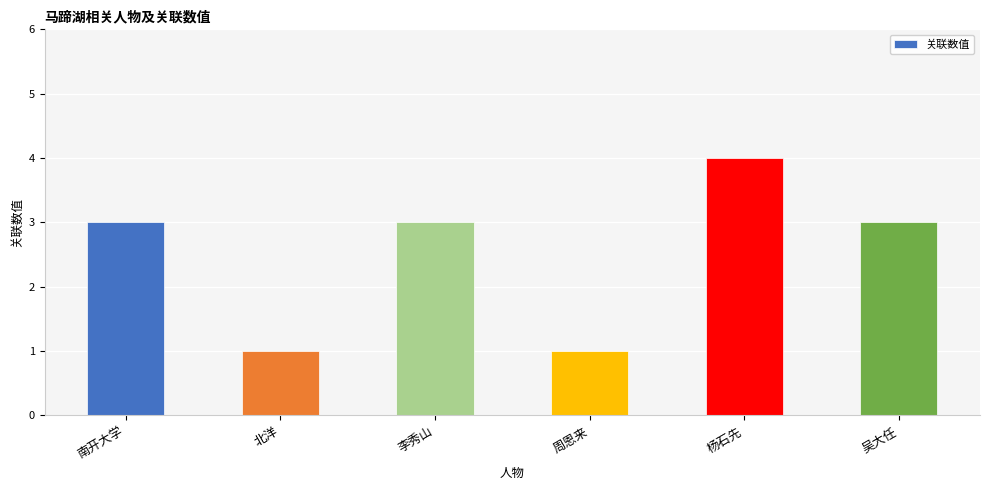

How many categories are shown in the chart?

6